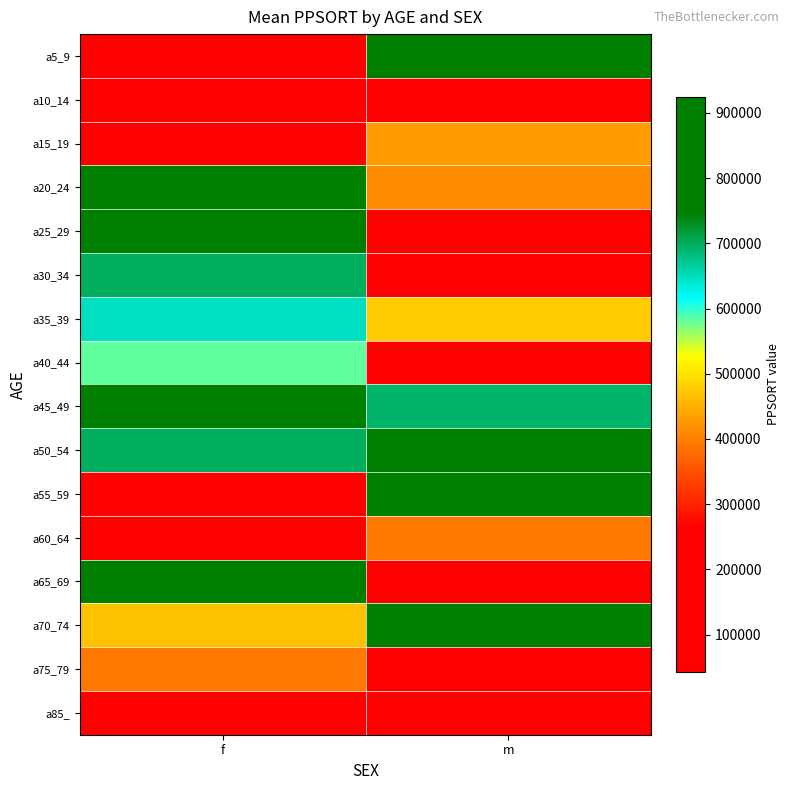

Reading left to right, what are all the values shown in this chart?

a5_9: f=96591	m=785217
a10_14: f=153280	m=177977
a15_19: f=260346	m=429595
a20_24: f=884232	m=414358
a25_29: f=770550	m=96591
a30_34: f=697470	m=42265
a35_39: f=649060	m=480144
a40_44: f=582894	m=132681
a45_49: f=925057	m=691463
a50_54: f=697470	m=815272
a55_59: f=259474	m=831561
a60_64: f=172268	m=393513
a65_69: f=856180	m=172268
a70_74: f=467259	m=897157
a75_79: f=394366	m=200915
a85_: f=200915	m=87799